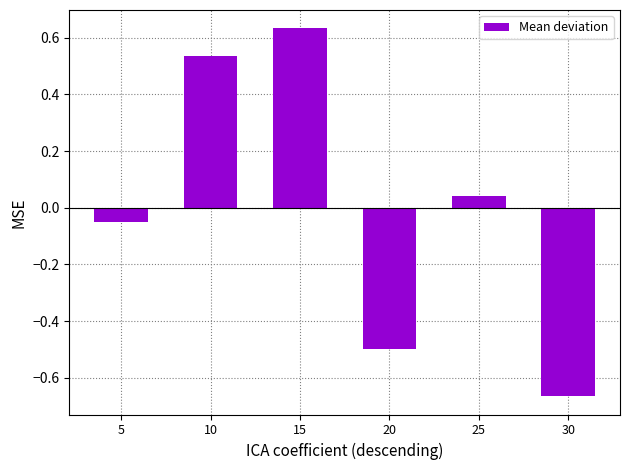

At which category does the chart reach its minimum across all series?

30